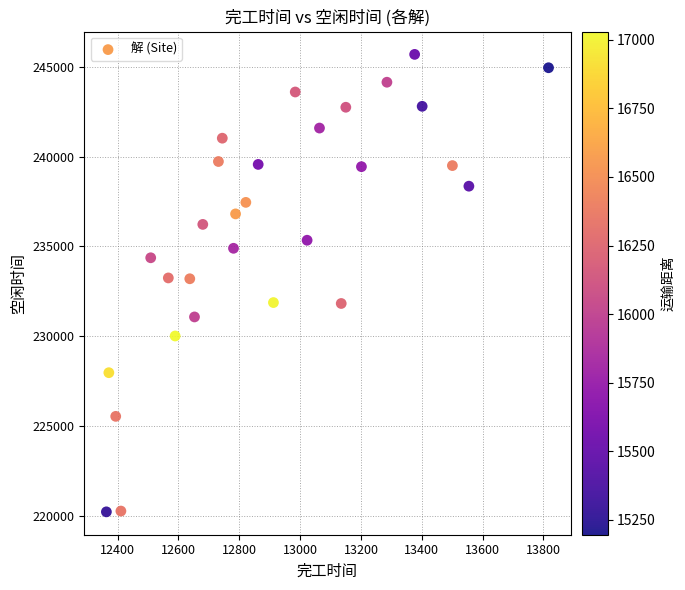

What is the range of X values (max minus min)?

1453.9